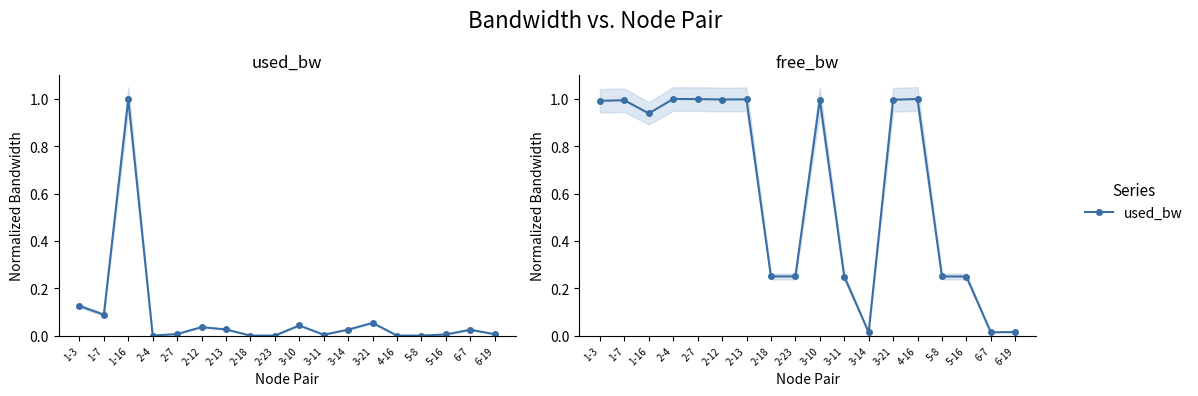

At which category does free_bw reach its first local peak?

1-7